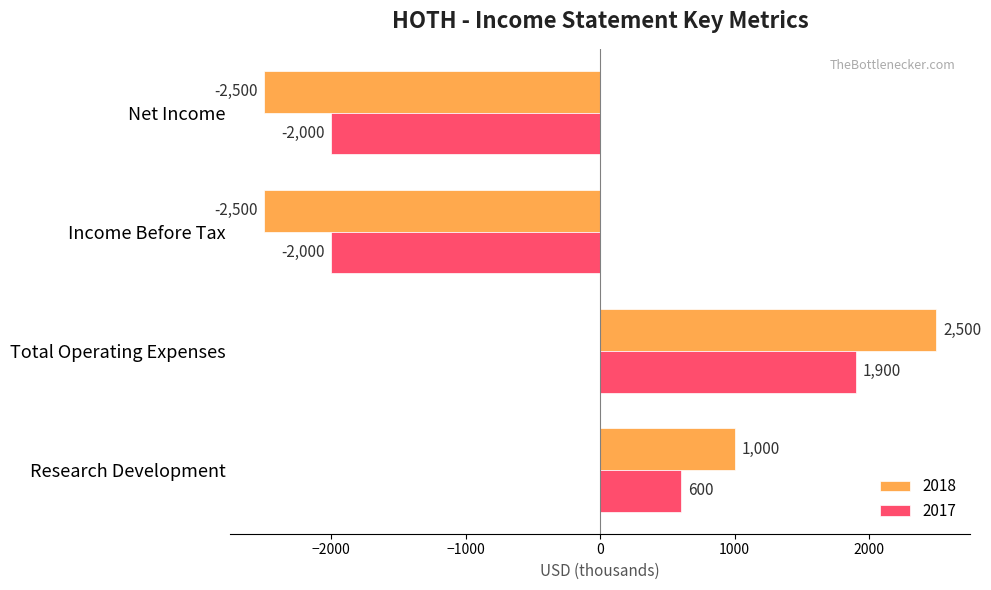

What is the total value across all series at Income Before Tax?

-4500